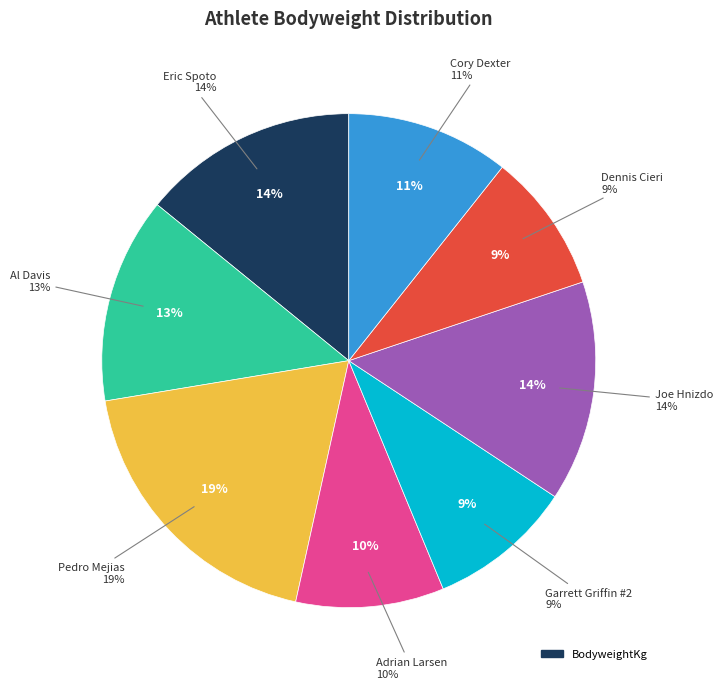

The Garrett Griffin #2 slice represents 9% of the pie. True or false?

True